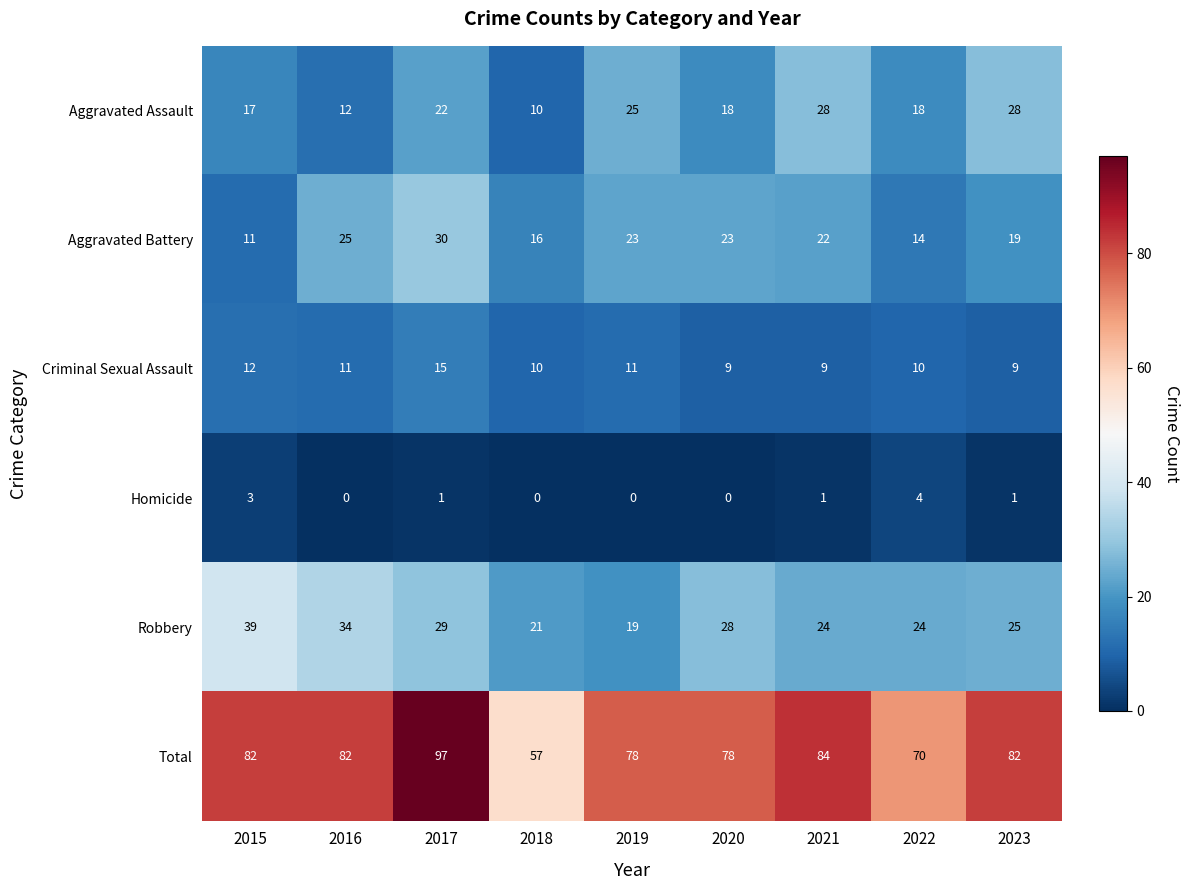

At 2023, list the series in order from largest to smallest.

Total, Aggravated Assault, Robbery, Aggravated Battery, Criminal Sexual Assault, Homicide